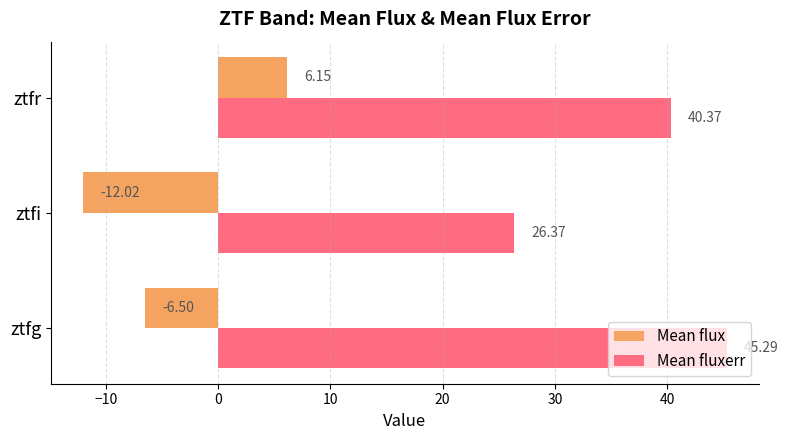

Rank the series at ztfi from highest to lowest value.

Mean fluxerr, Mean flux